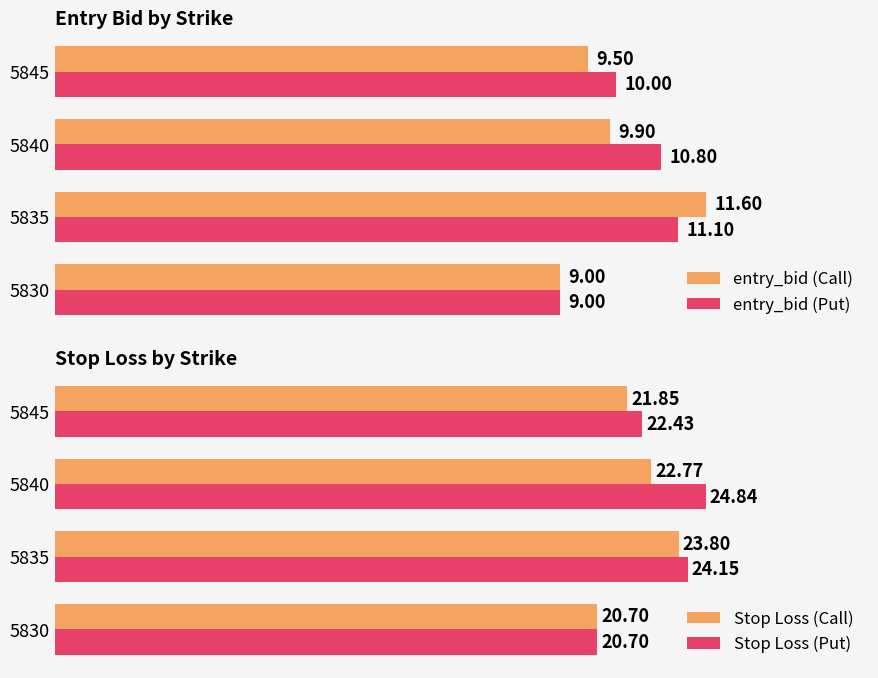

Between 5830 and 5845, which is larger?

5845